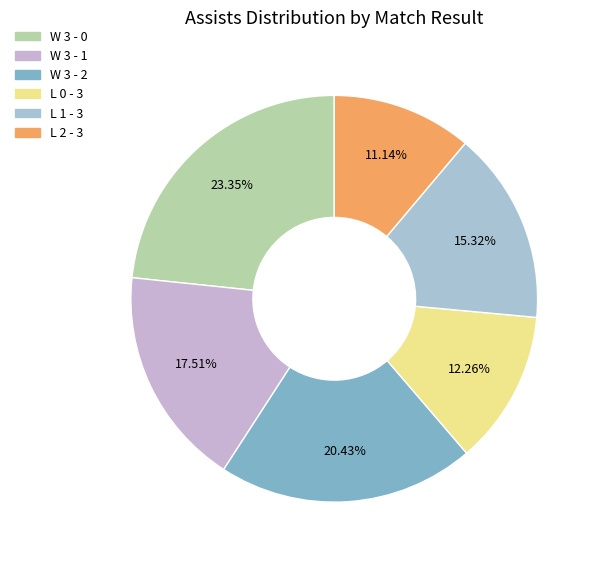

What is the smallest slice in the pie chart?

L 2 - 3